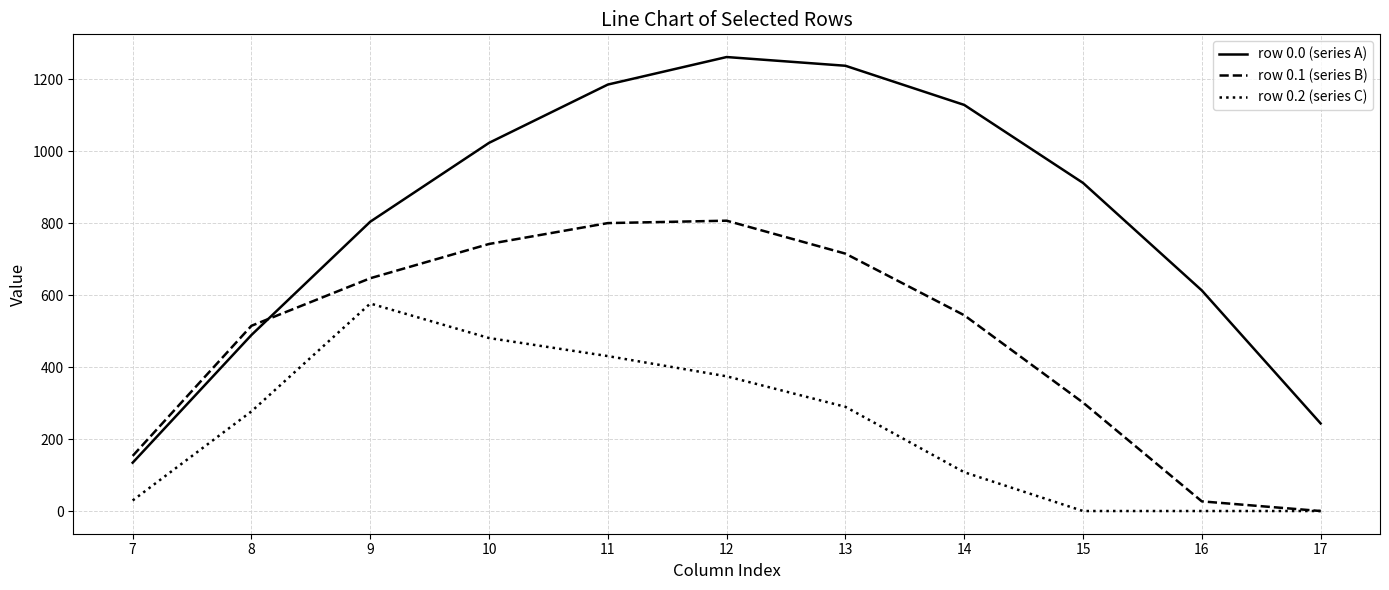

What is the average value of the row 0.1 (series B) series?

477.4